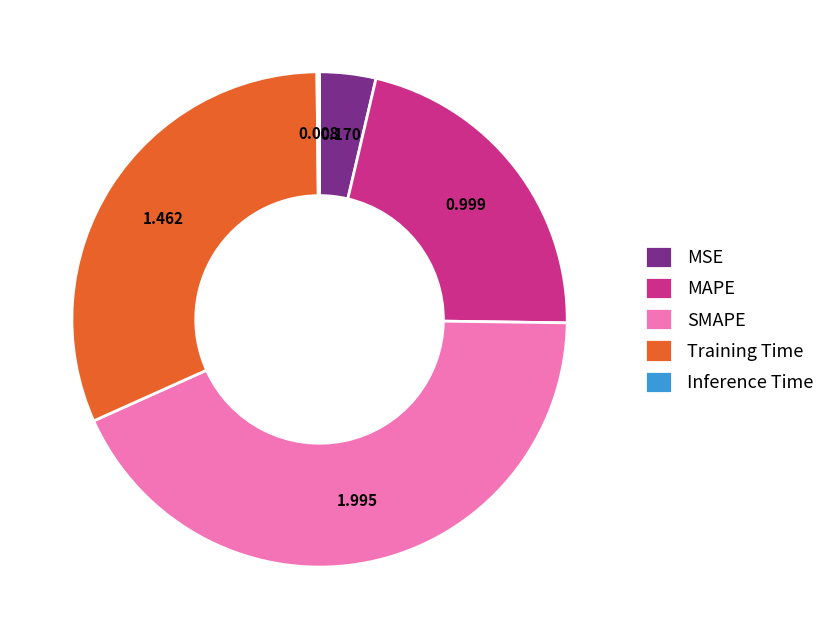

Do Training Time and MAPE together represent more than half of the pie?

Yes